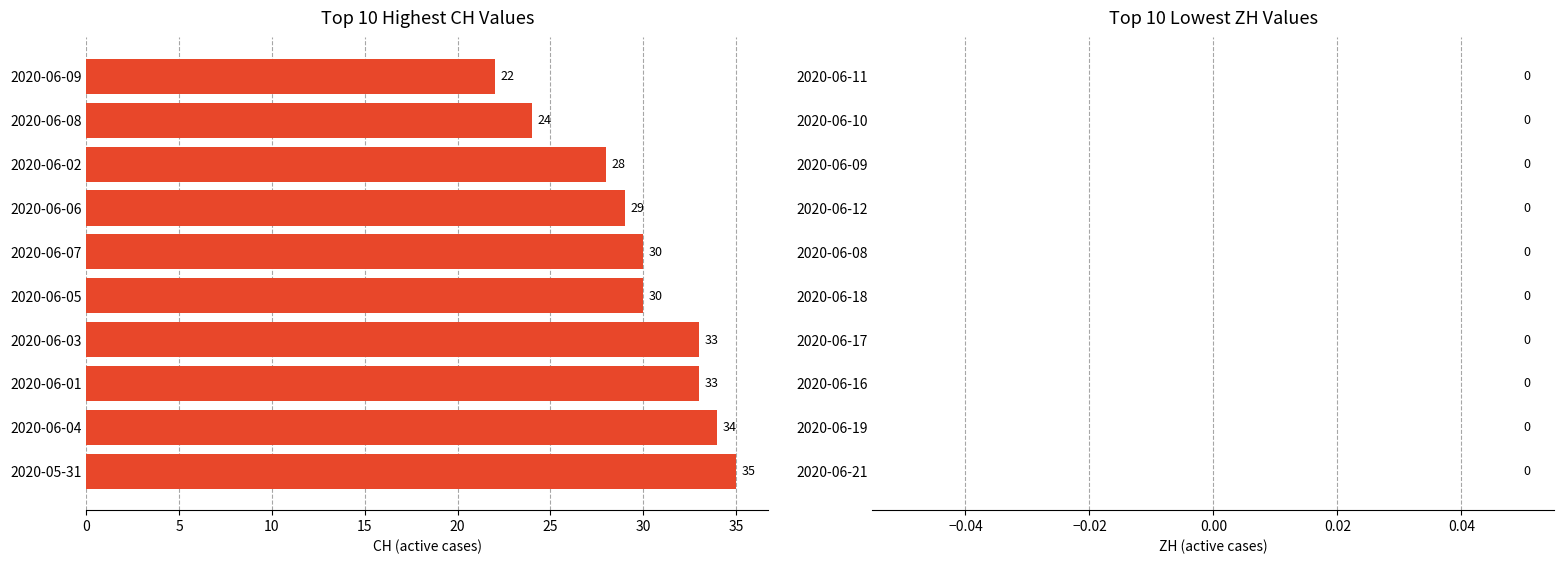

Reading top to bottom, extract all data points from this chart.

22	24	28	29	30	30	33	33	34	35